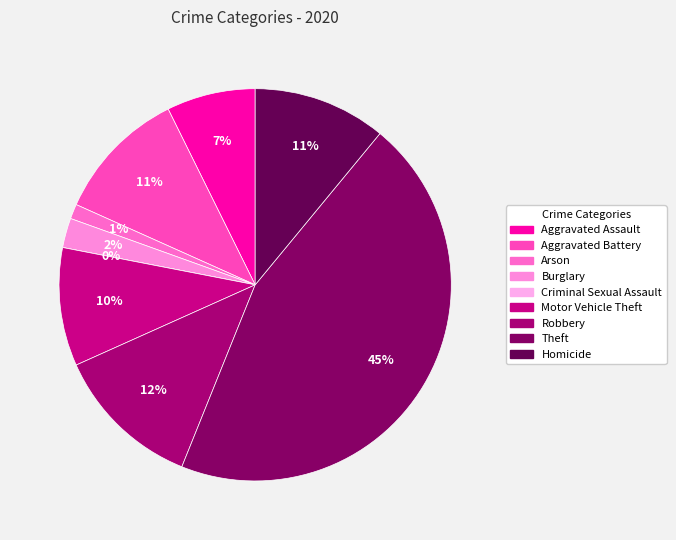

Is it true that Arson is 15% of the pie?

False